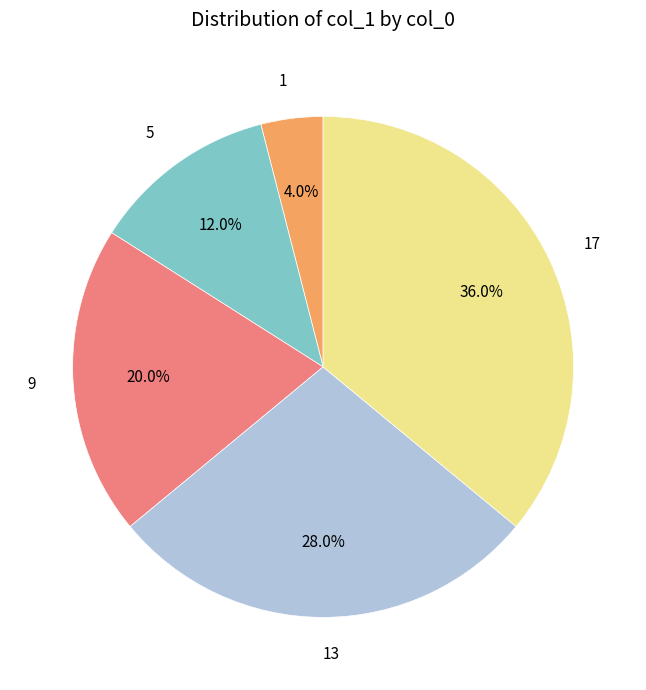

How many segments does this pie chart have?

5